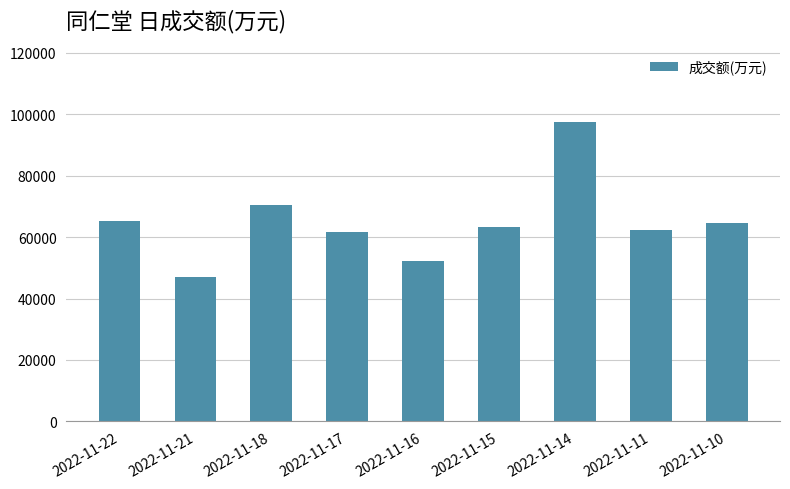

What is the difference between the maximum and minimum values?

50624